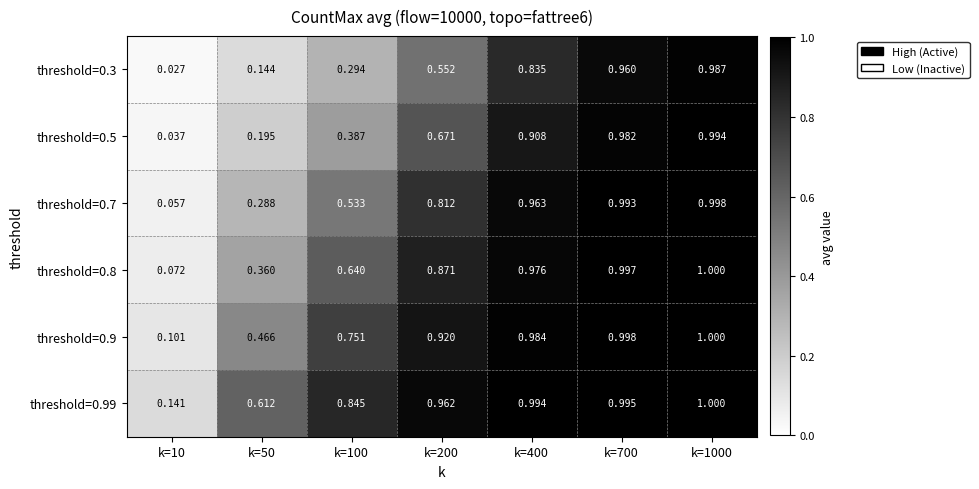

Is the value of threshold=0.5 at k=400 greater than the value of threshold=0.3 at k=100?

Yes